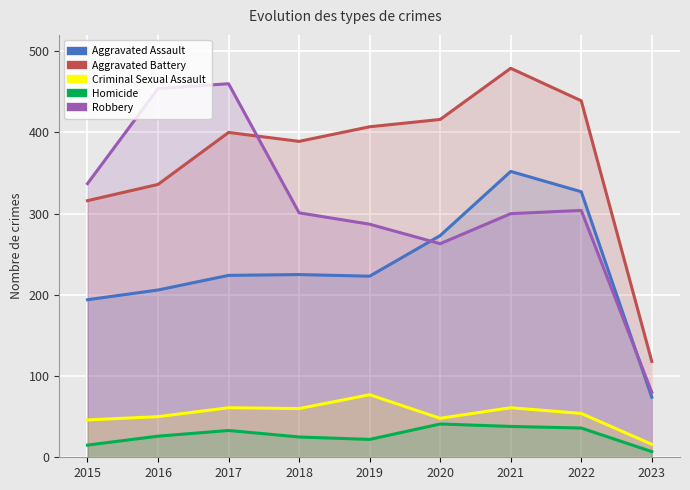

What is the minimum value for Aggravated Battery?

118